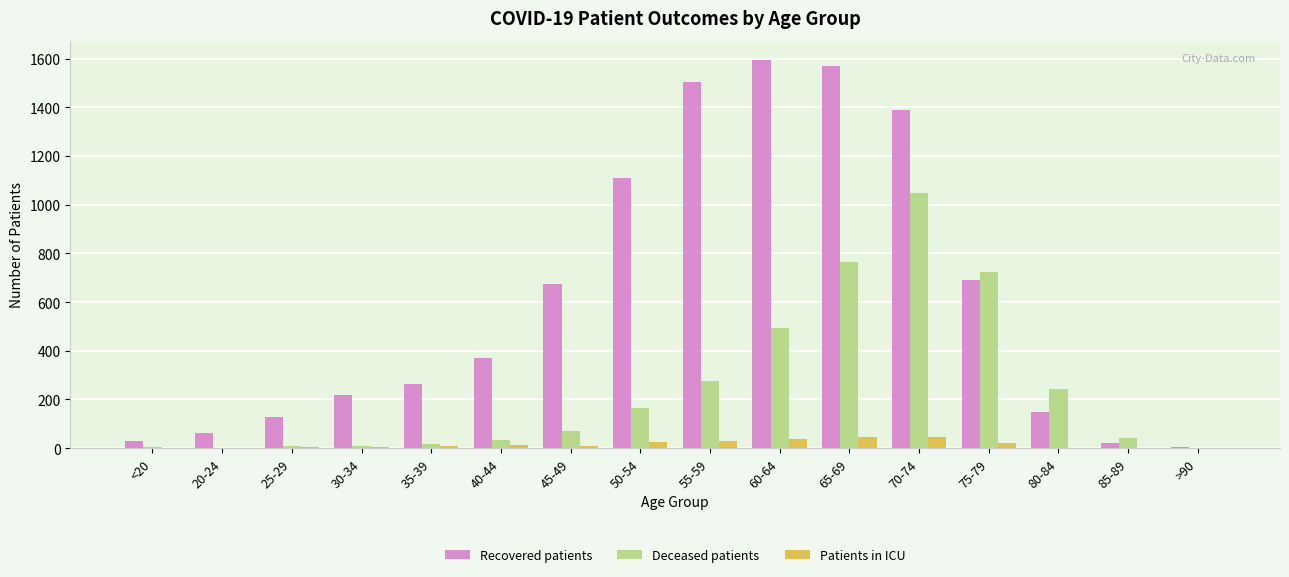

Are the bars horizontal?

No